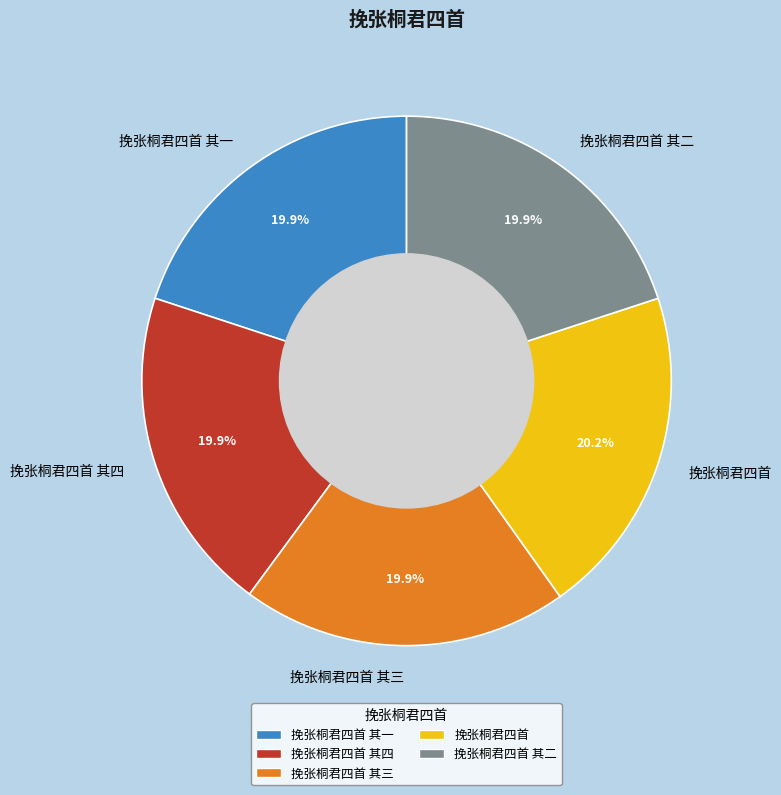

To the nearest percent, what is the combined percentage of 挽张桐君四首 其四 and 挽张桐君四首 其二?

40%